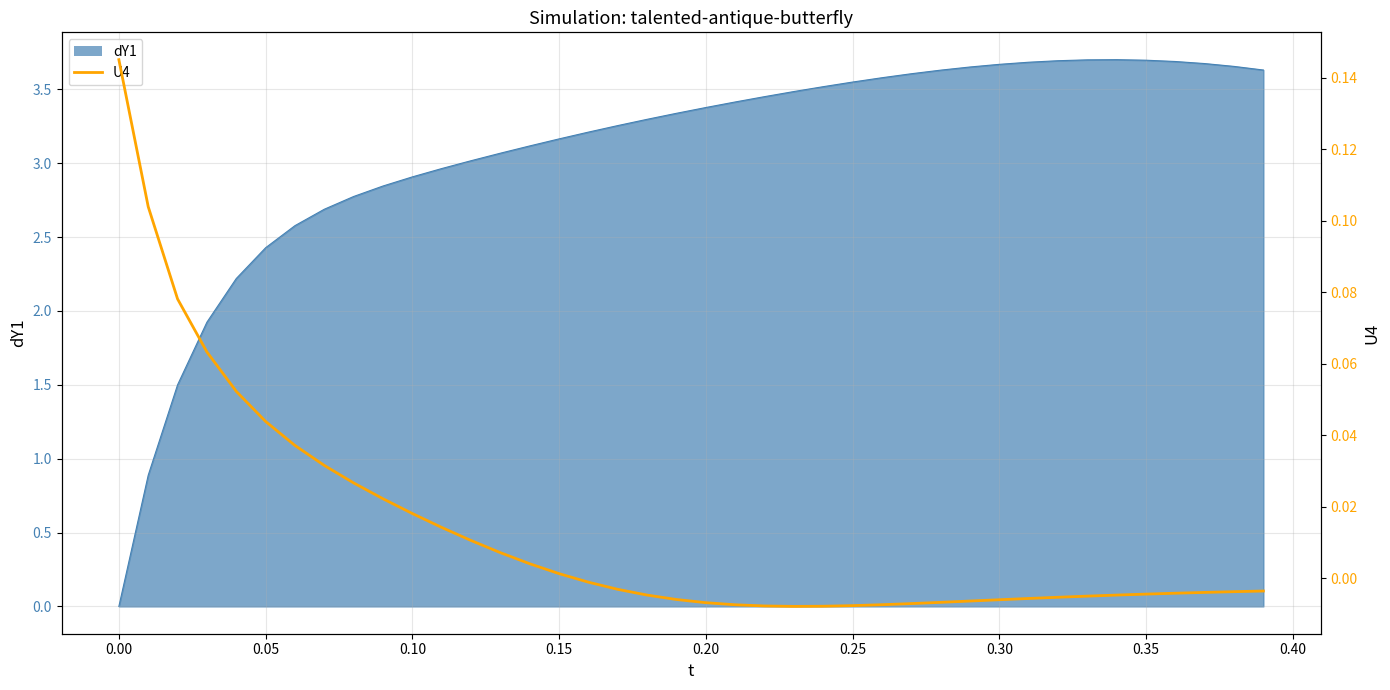

How many lines are shown in the chart?

1